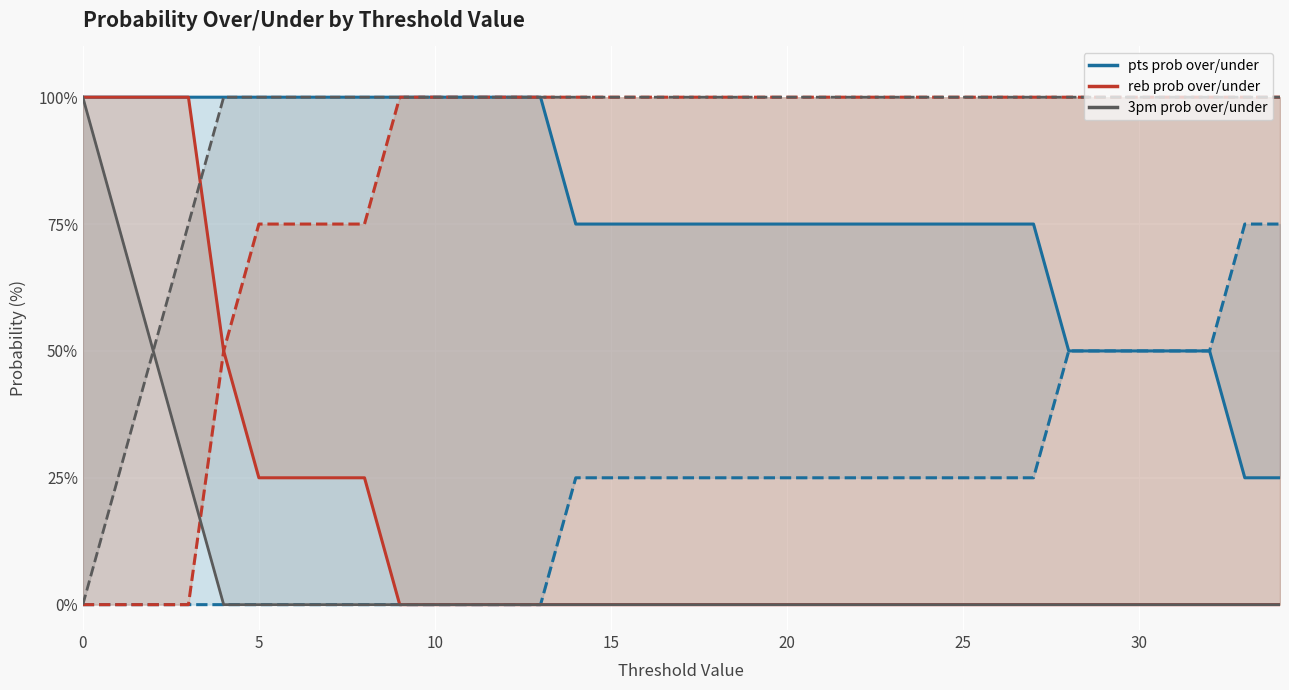

Which series has the largest range (max minus min)?

reb prob over (line)